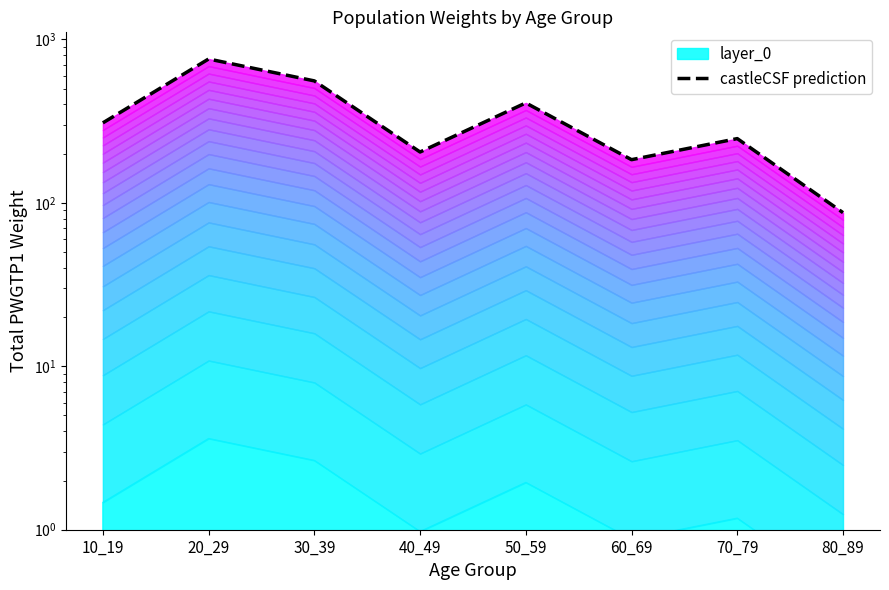

What is the difference between the maximum and second lowest values?

575.4